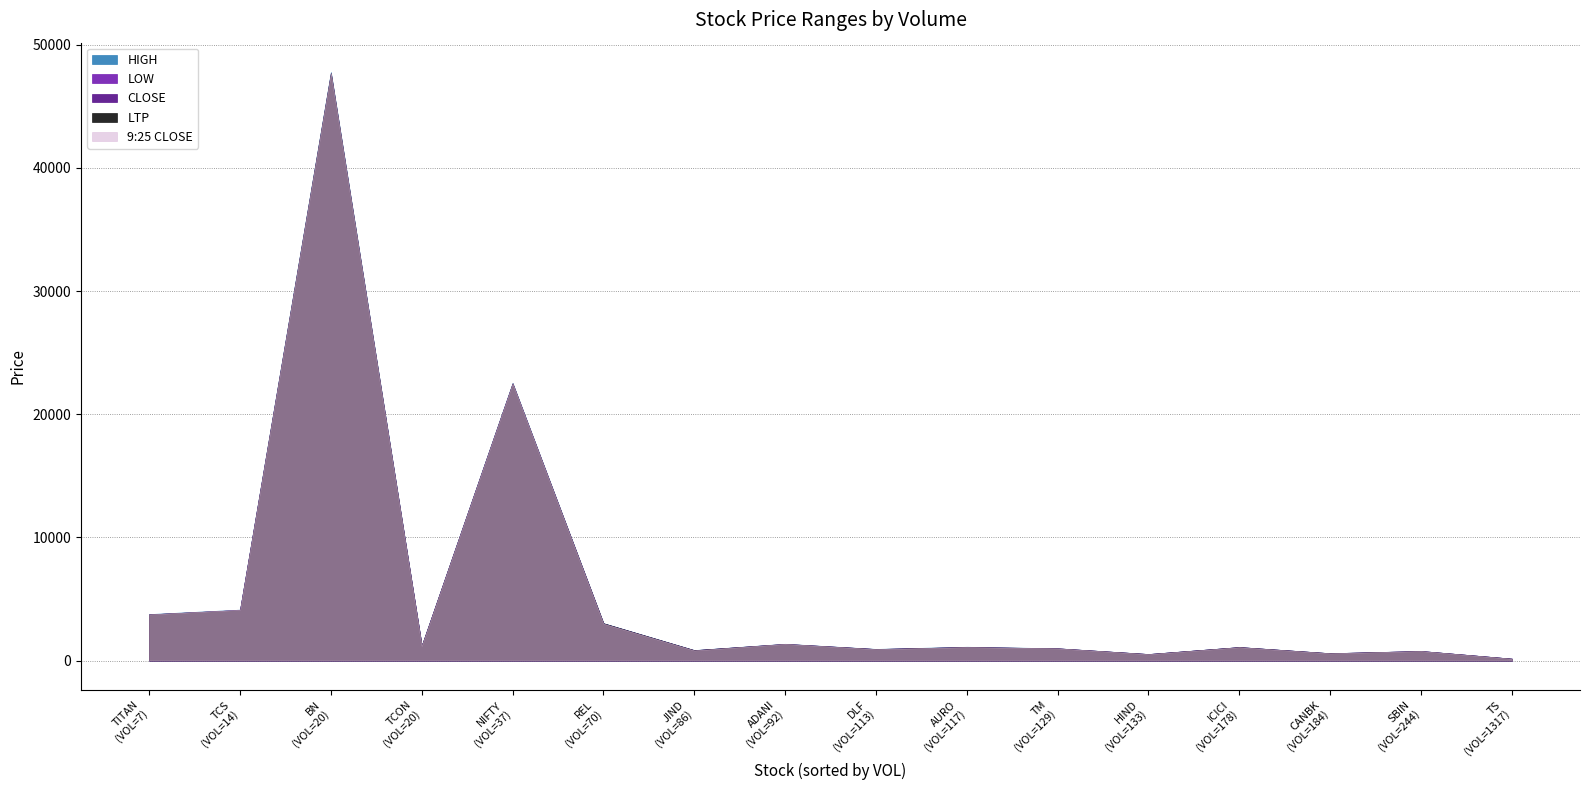

True or false: 9:25 CLOSE and LTP cross at least once.

True